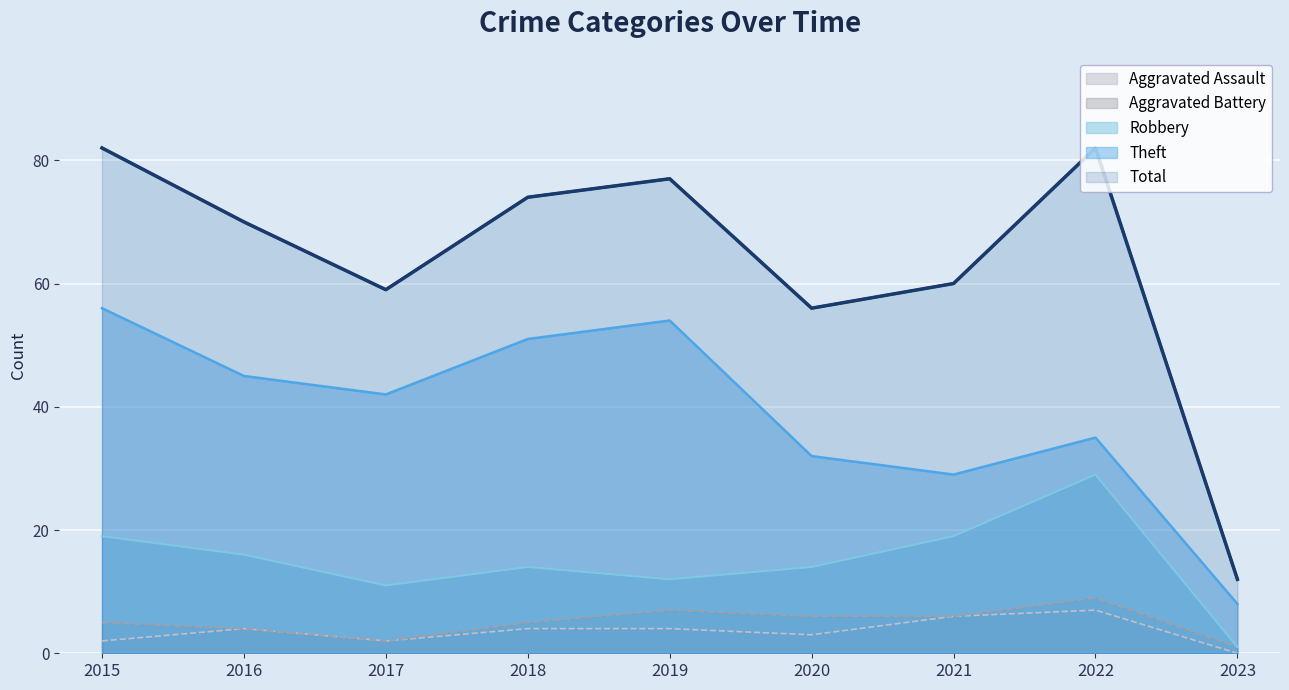

The value of Total at 2021 is 60. True or false?

True